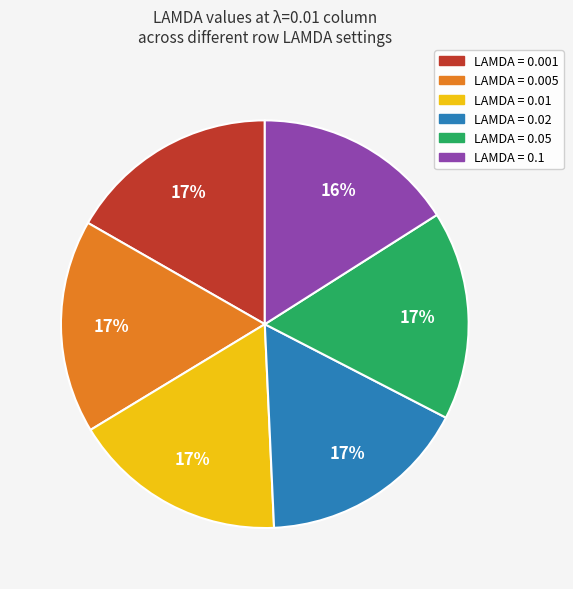

Is there any slice that represents more than half of the pie?

No